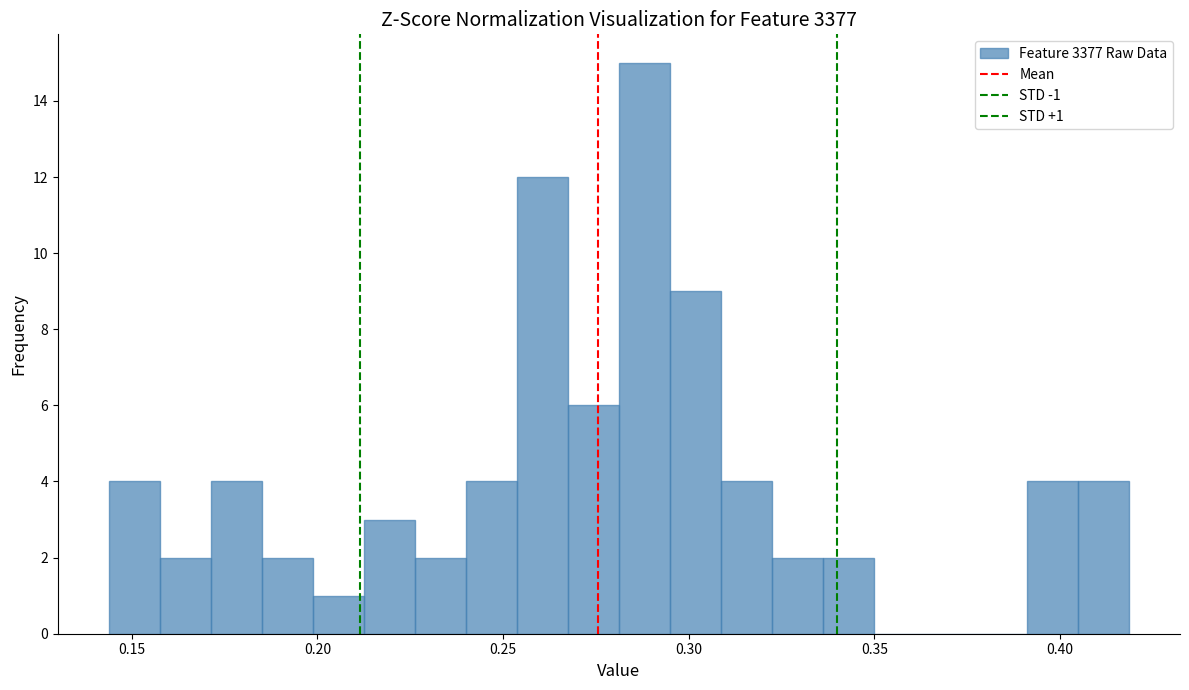

Read against the x-axis, roughly where is the centre of the tallest bar?

0.290